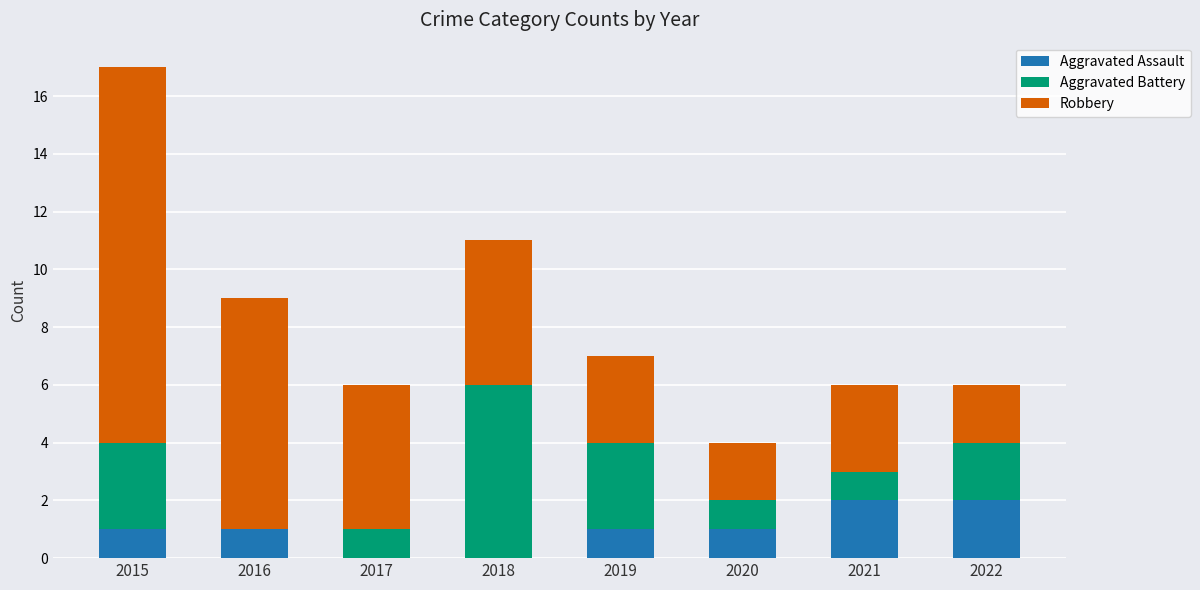

At which category is the sum across all series the highest?

2015